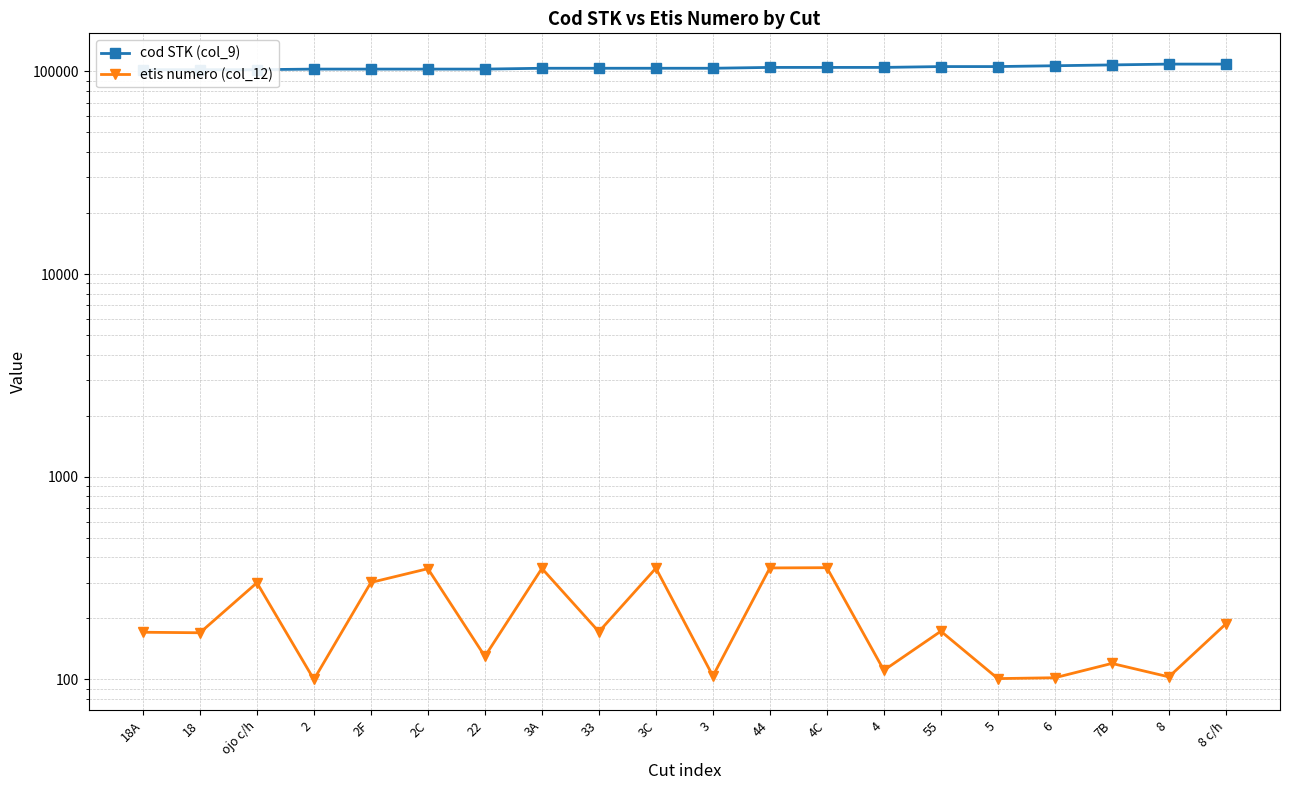

The cod STK (col_9) series shows 171112 at 3. True or false?

False